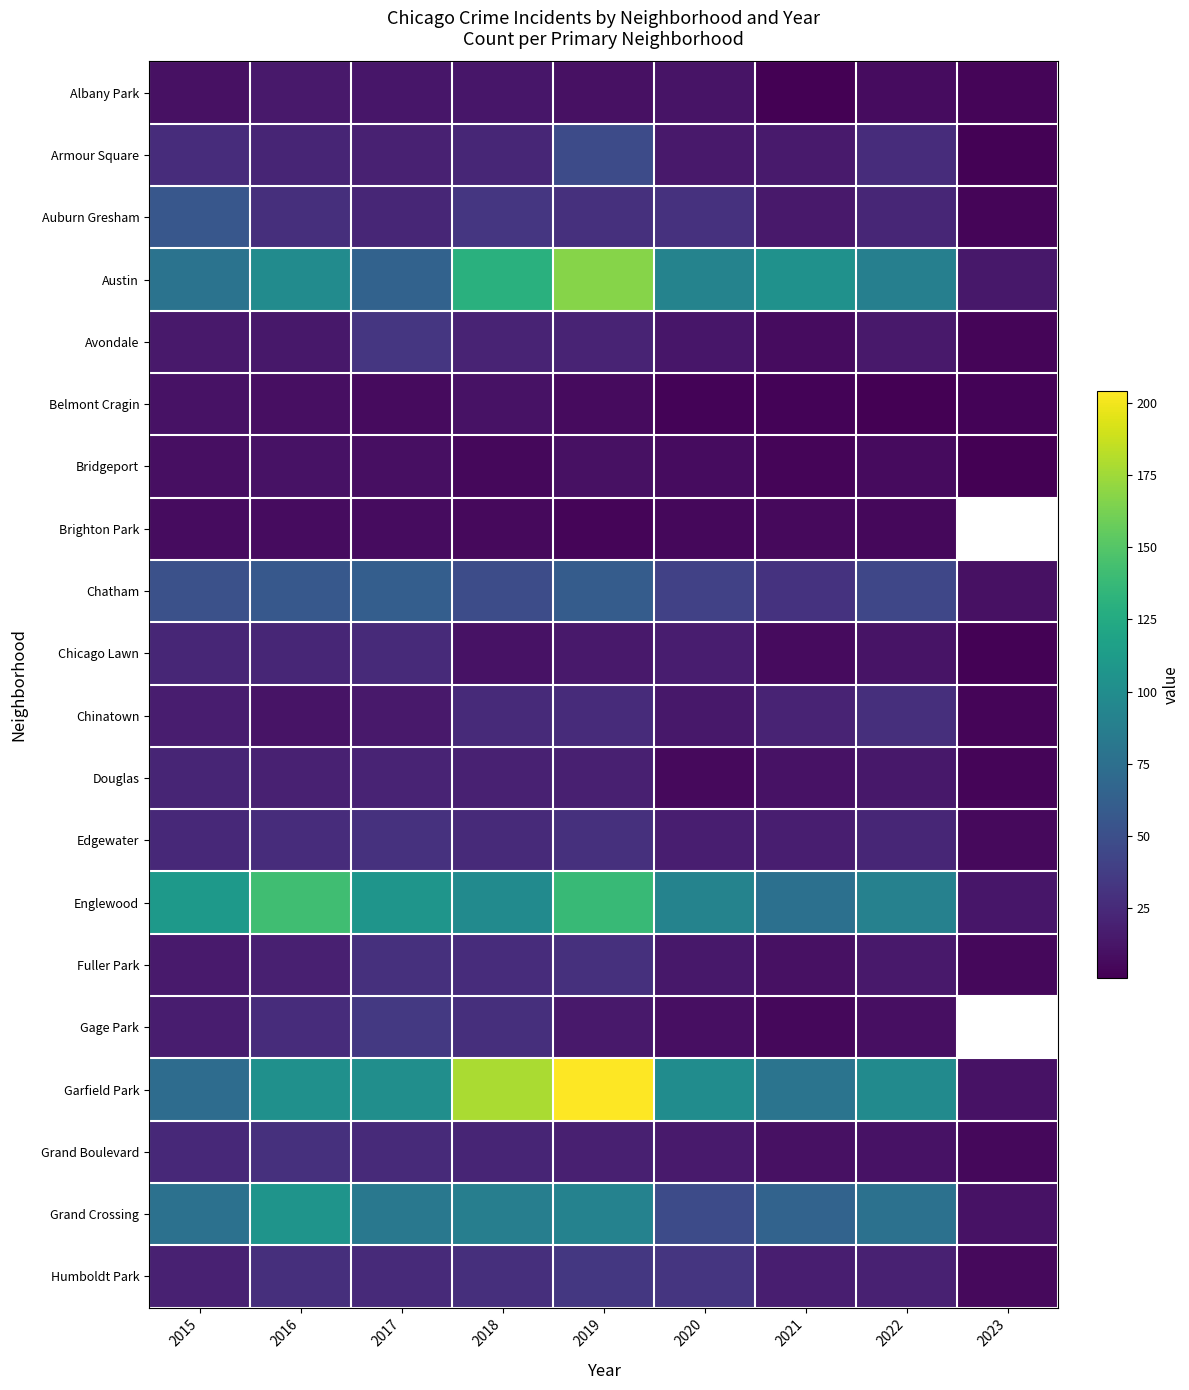

What is the difference between the highest and lowest values at 2019?

200.0